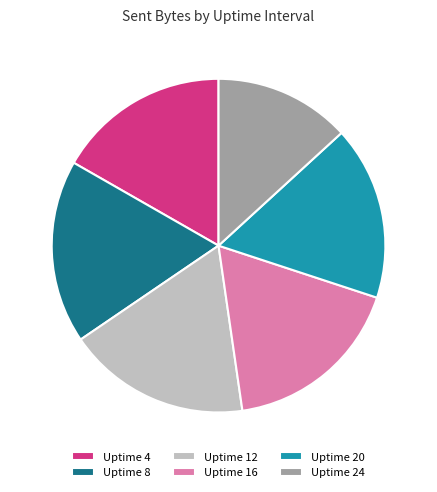

Combined, do Uptime 16 and Uptime 24 account for over 50%?

No